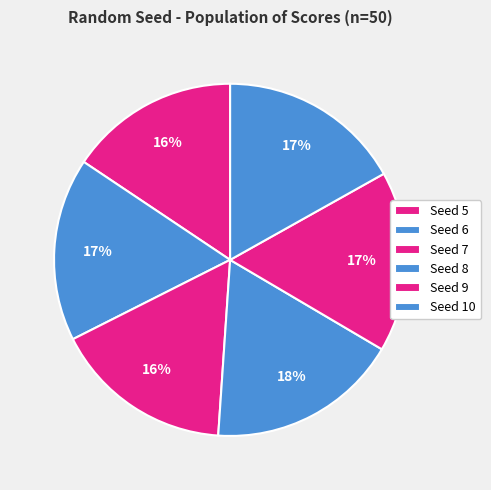

What is the largest slice in the pie chart?

Seed 8